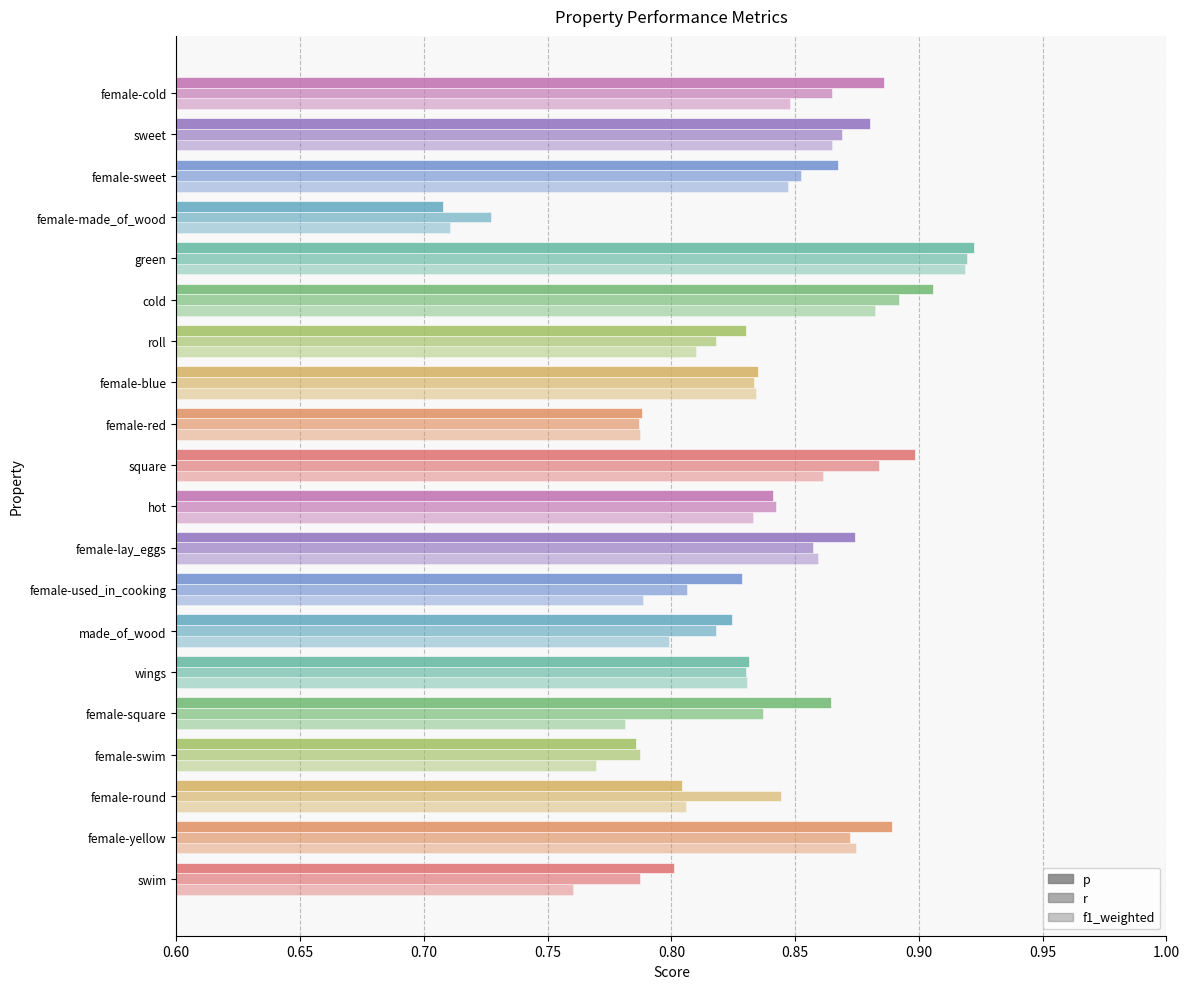

What is the minimum value shown in the chart?

0.7